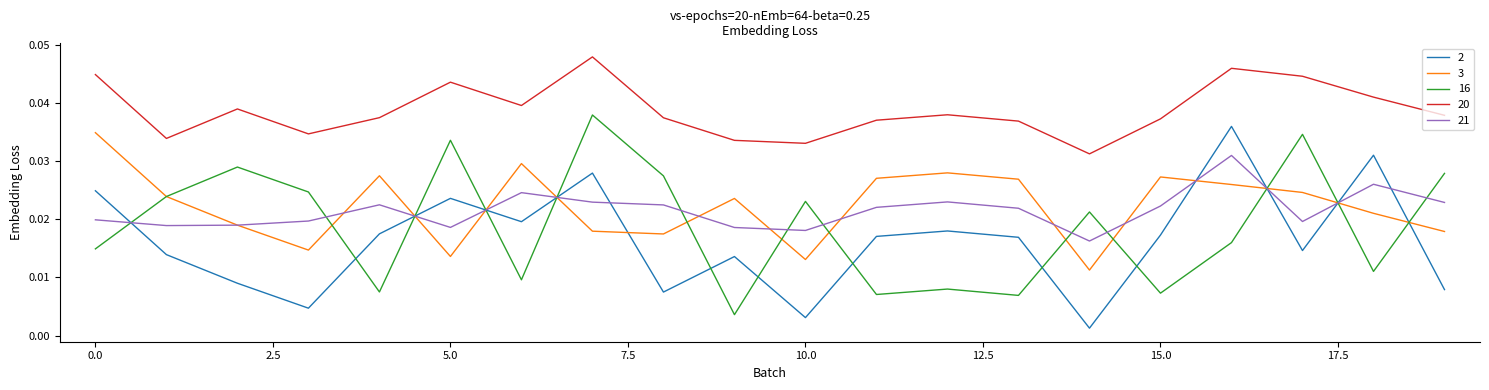

Which series has the largest total across all categories?

20